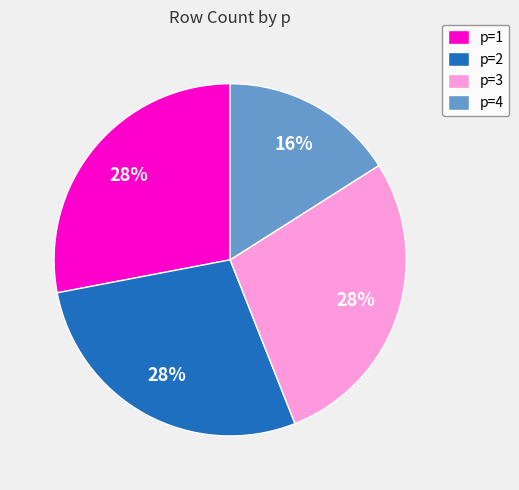

To the nearest percent, what percentage of the pie is p=1?

28%